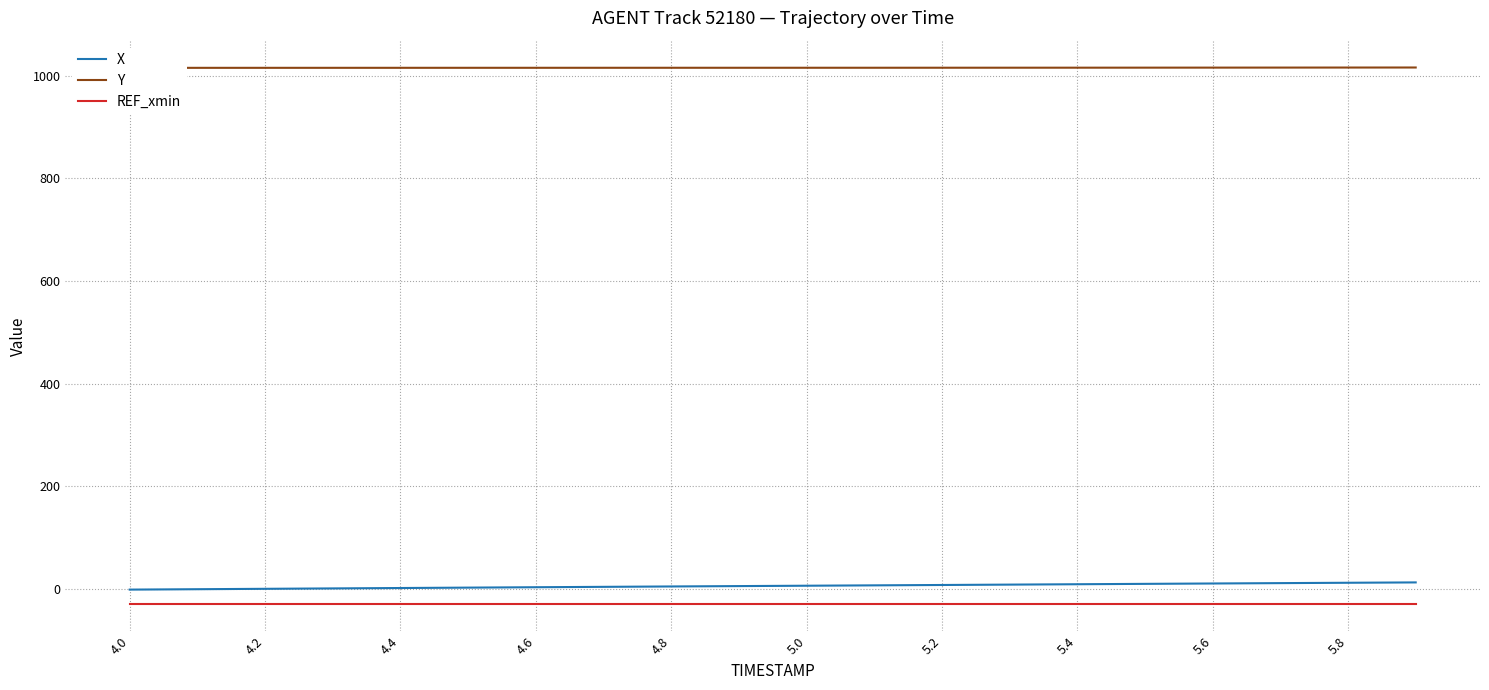

What is the highest value of the REF_xmin series?

-30.0